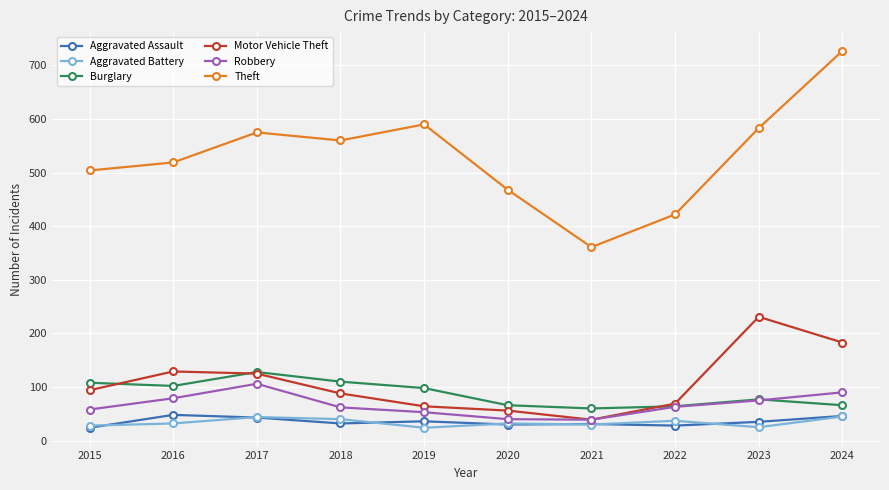

What is the highest value of the Theft series?

727